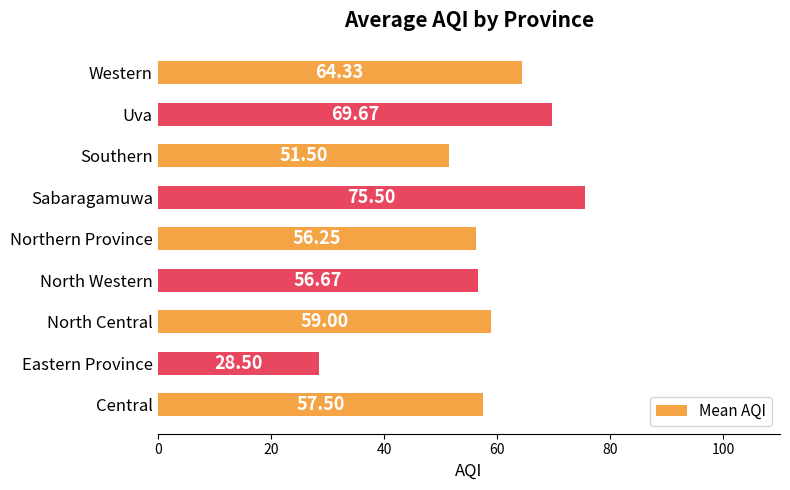

List the labels in order of value, largest first.

Sabaragamuwa, Uva, Western, North Central, Central, North Western, Northern Province, Southern, Eastern Province